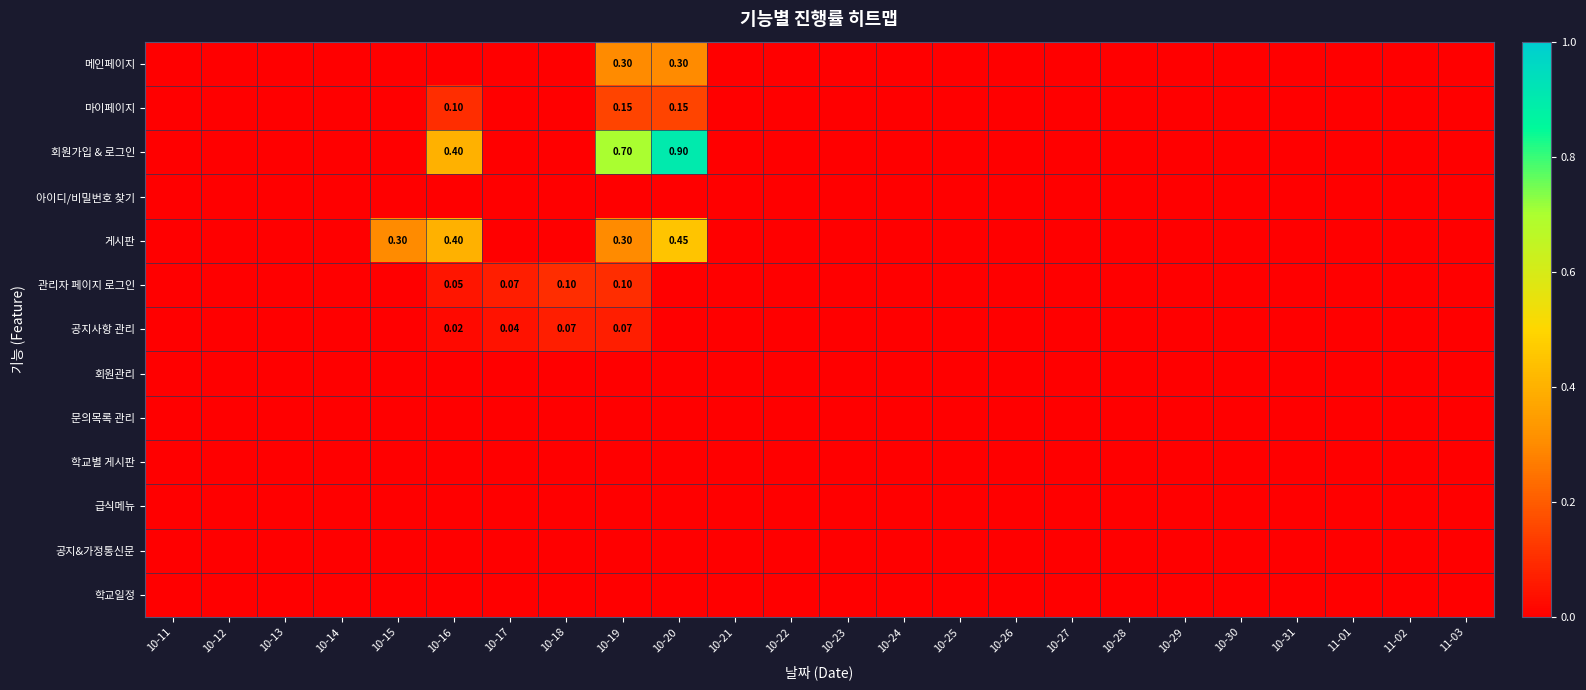

Which series has the largest range (max minus min)?

회원가입 & 로그인